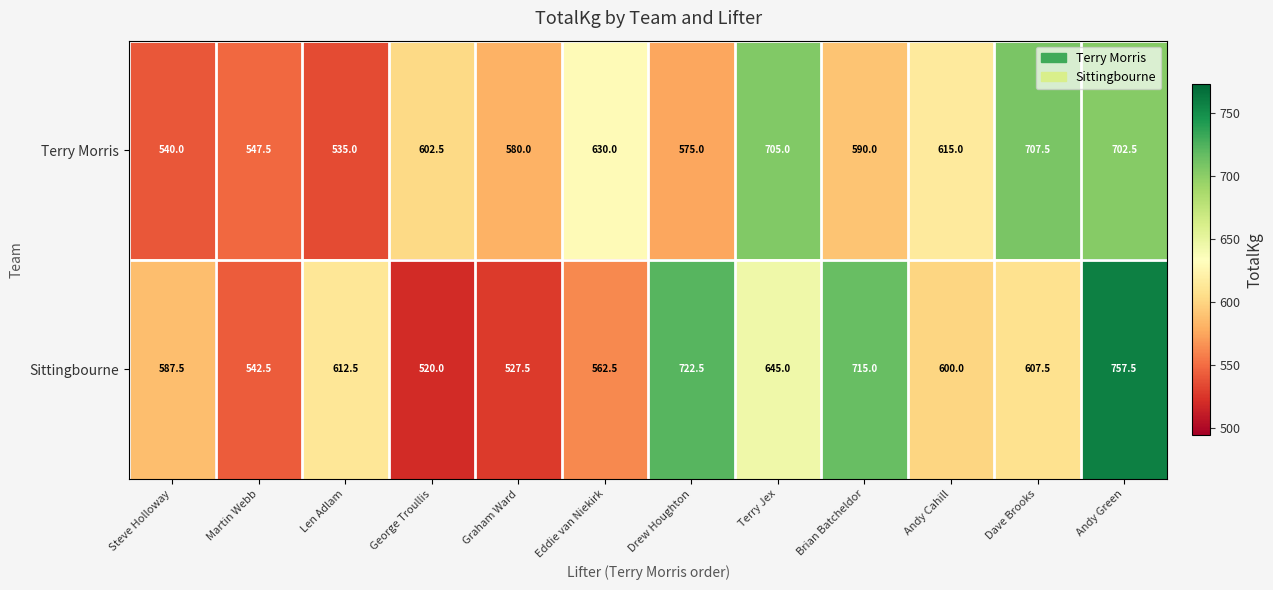

What is the sum of all Sittingbourne values?

7400.0